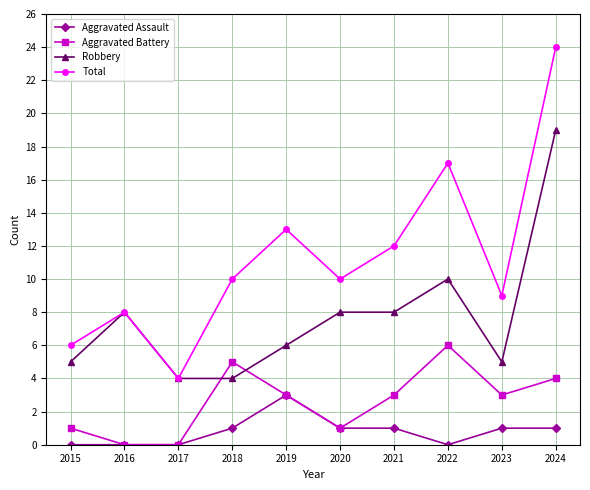

At 2024, list the series in order from largest to smallest.

Total, Robbery, Aggravated Battery, Aggravated Assault